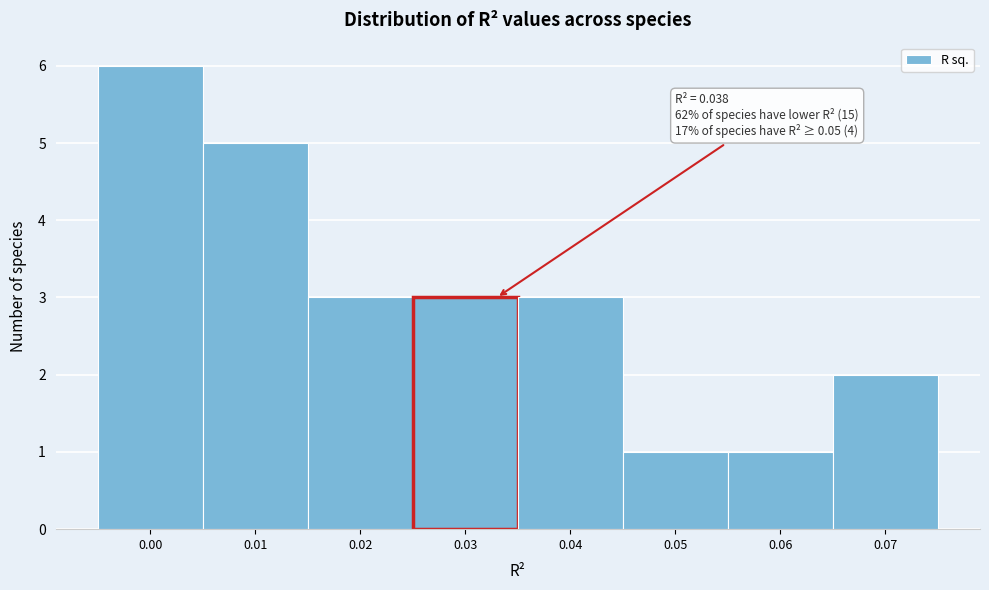

Reading left to right, transcribe all the data shown in this chart.

0.00=6	0.01=5	0.02=3	0.03=3	0.04=3	0.05=1	0.06=1	0.07=2